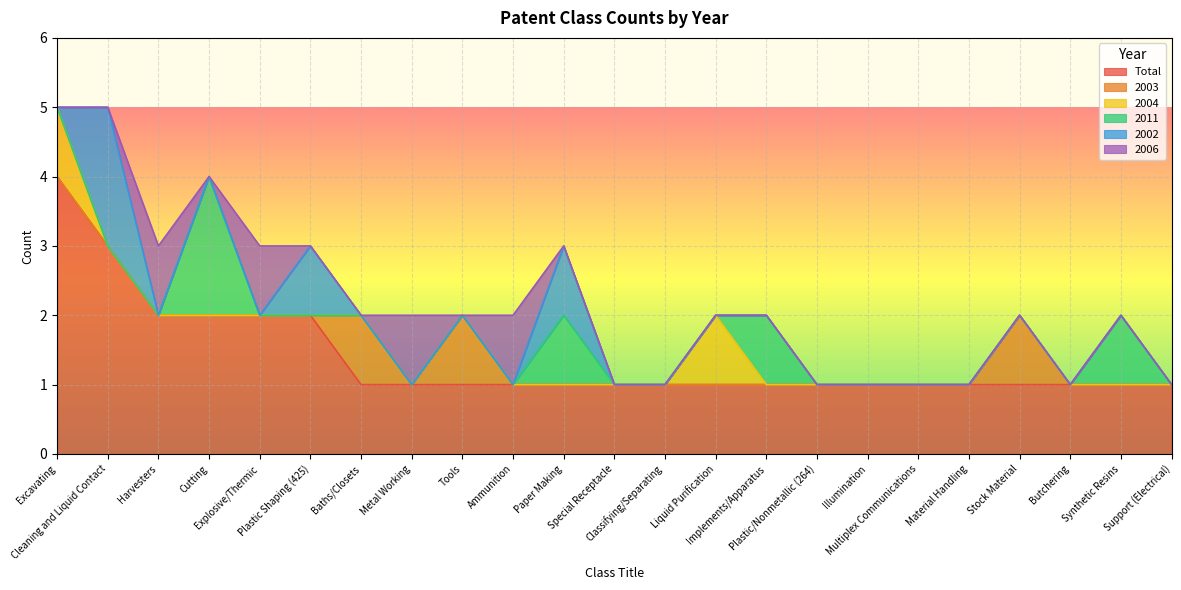

What is the highest value of the 2006 series?

1